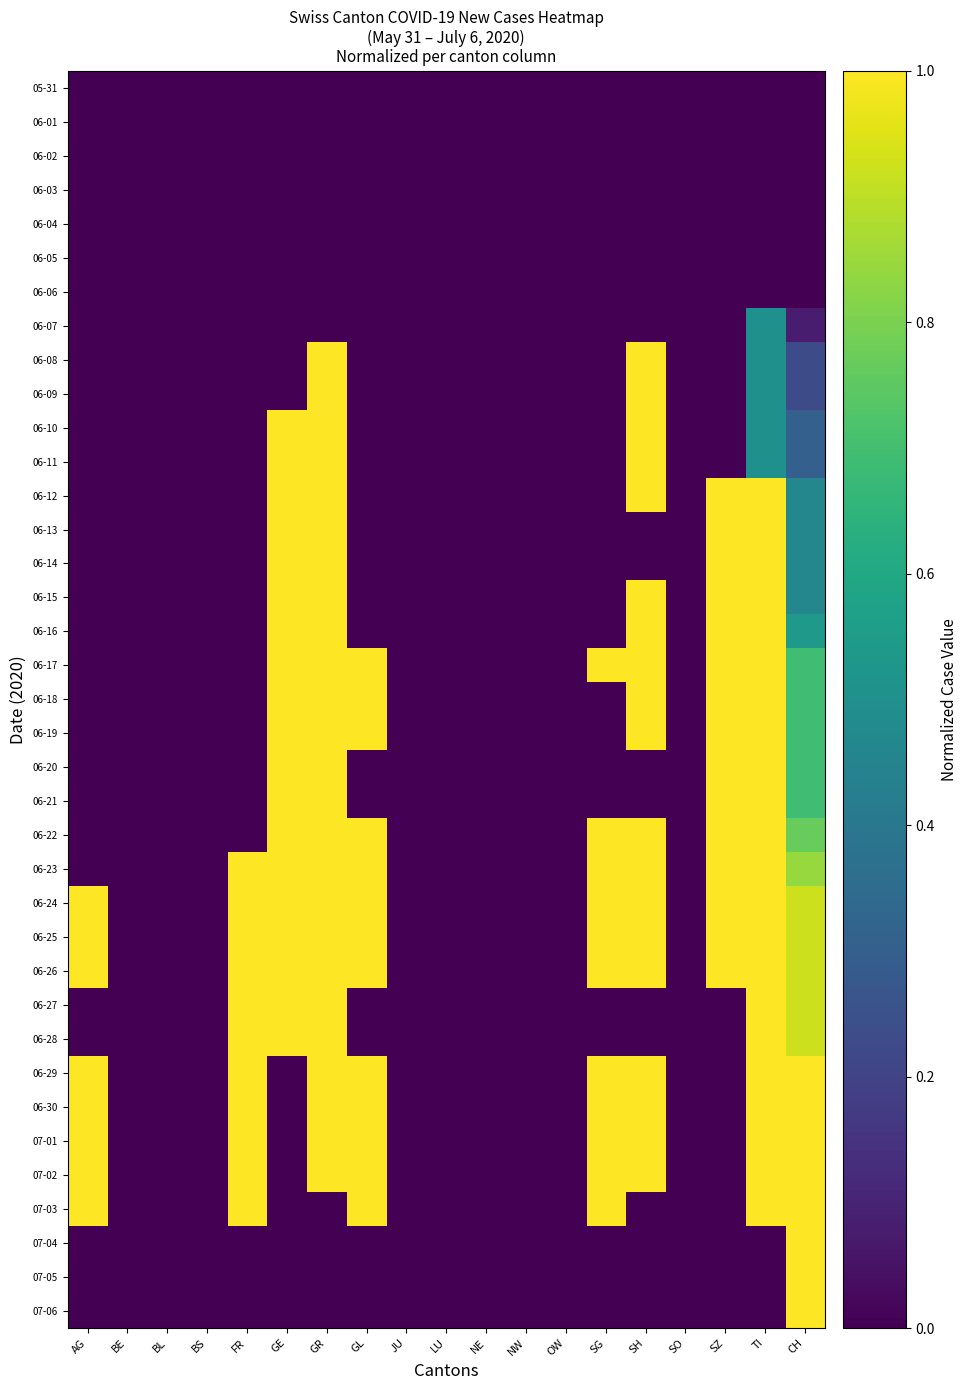

At how many categories does at least one series exceed 0?

10